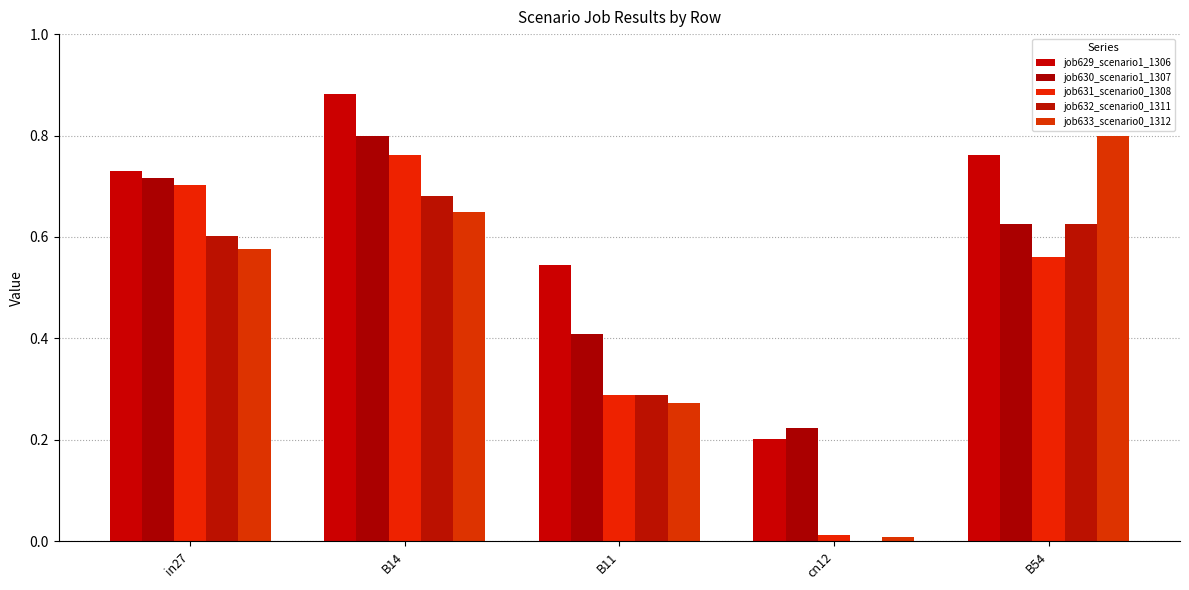

At which label is job630_scenario1_1307 closest to 0?

cn12